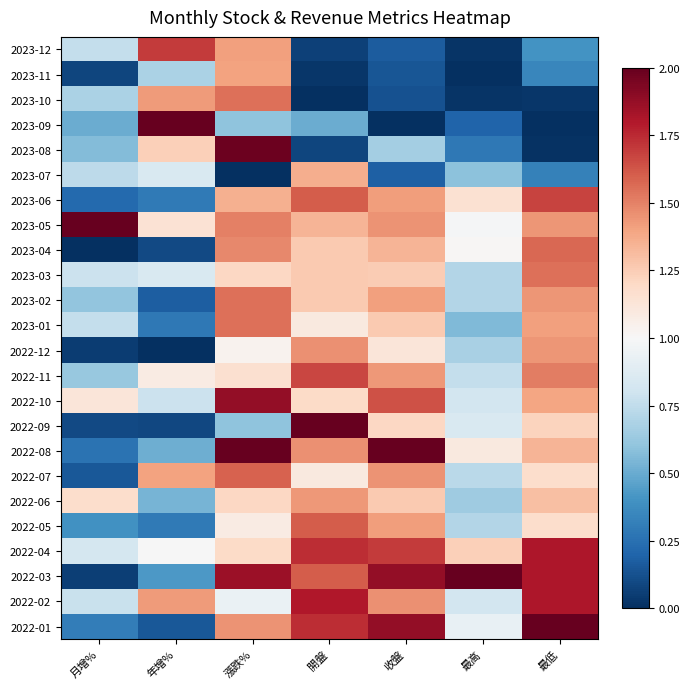

List the series in order of their peak value, highest first.

2023-09, 2023-05, 2022-09, 2022-08, 2022-03, 2022-01, 2023-08, 2022-10, 2022-04, 2022-02, 2023-12, 2023-06, 2022-11, 2022-05, 2022-07, 2023-04, 2023-10, 2023-01, 2023-03, 2023-02, 2022-12, 2022-06, 2023-11, 2023-07